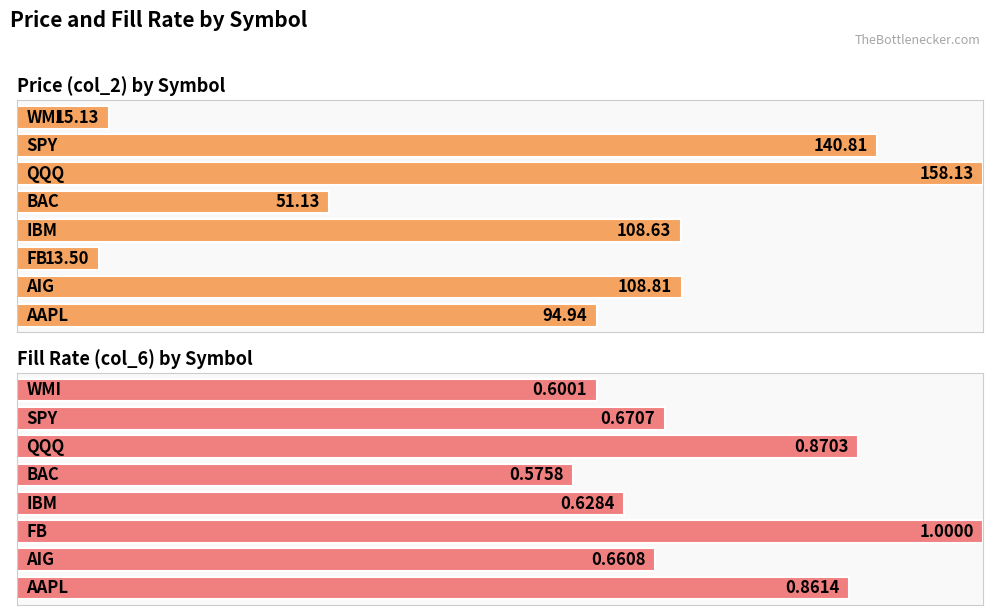

Read the col_2 value at IBM.

108.6